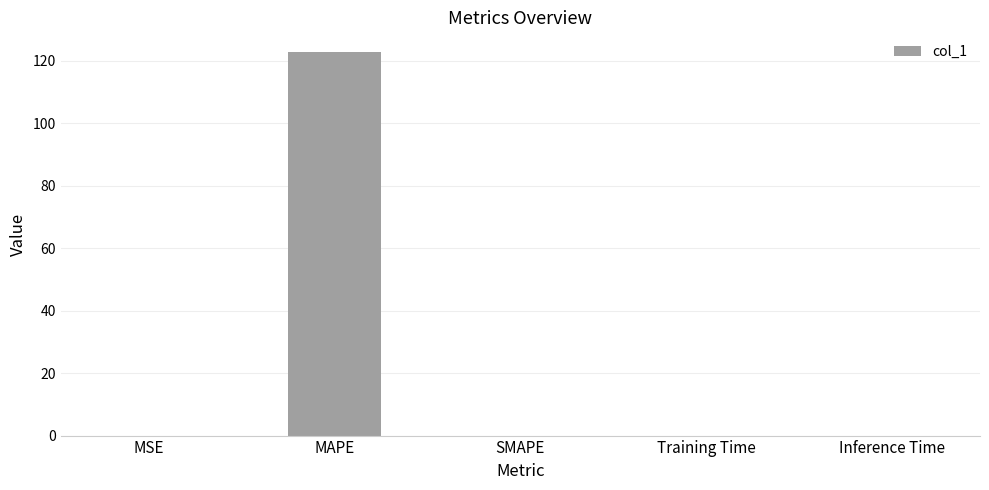

Between SMAPE and MAPE, which is larger?

MAPE